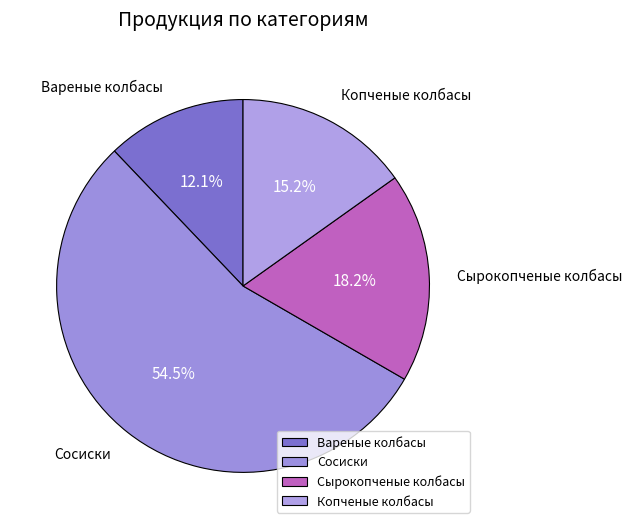

Rank the categories by value from lowest to highest.

Вареные колбасы, Копченые колбасы, Сырокопченые колбасы, Сосиски